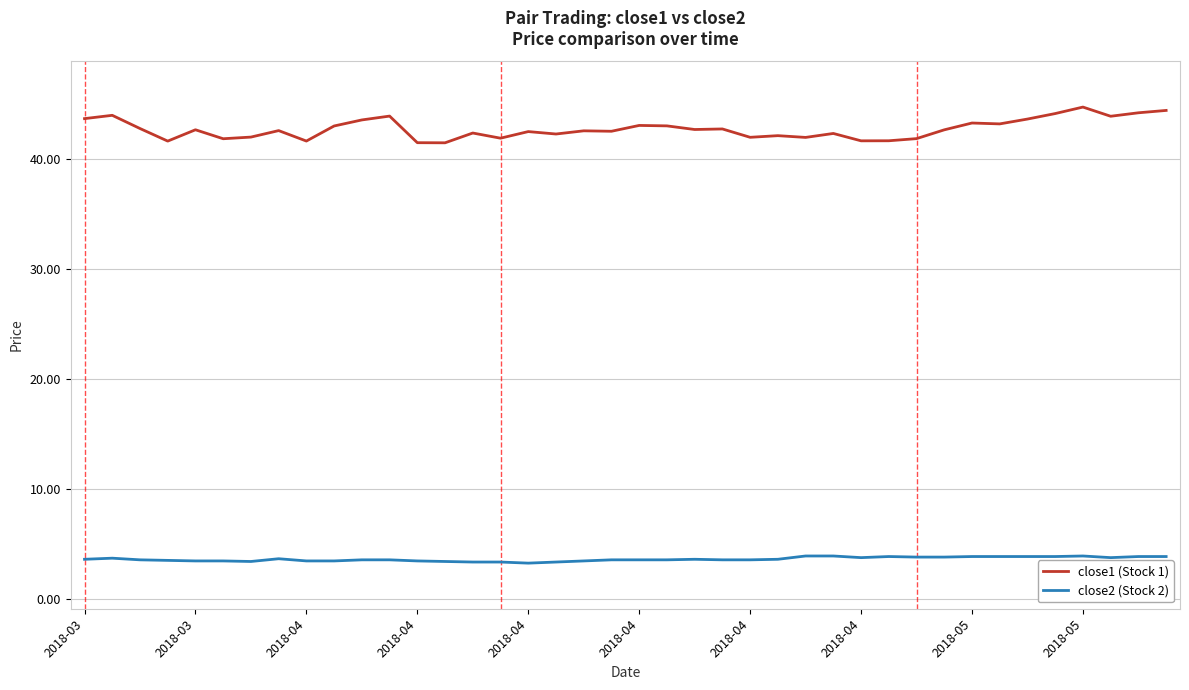

List the series in order of their peak value, highest first.

close1 (Stock 1), close2 (Stock 2)